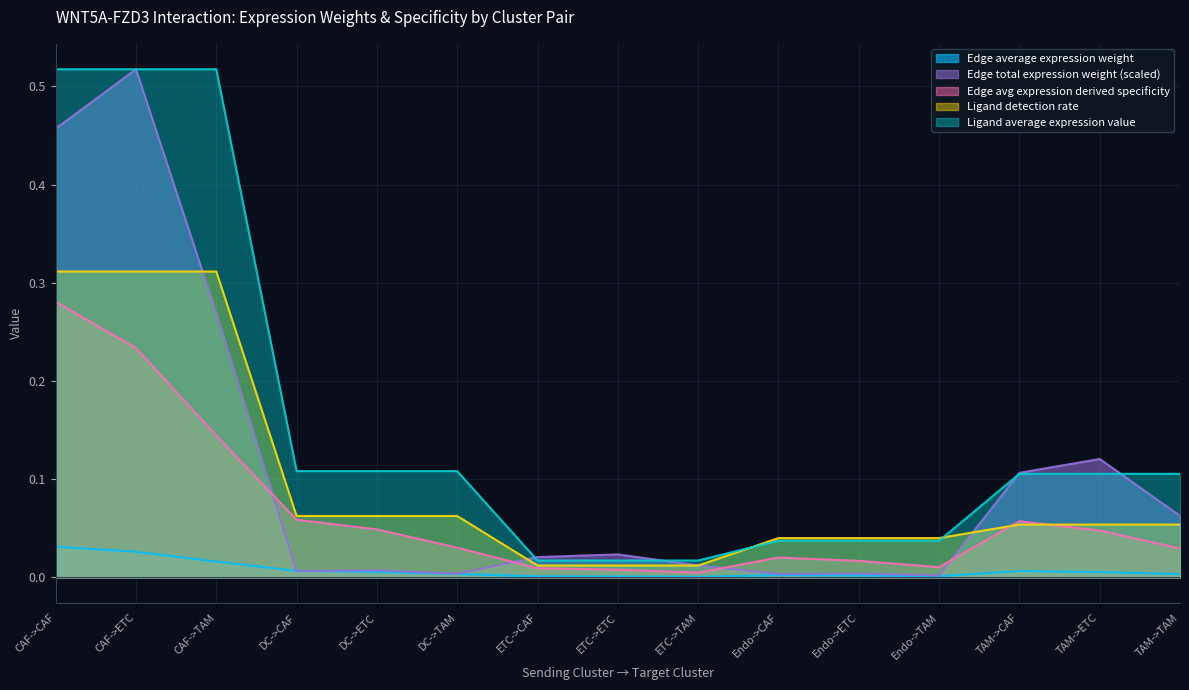

What are all the series names shown in the legend?

Edge average expression weight, Edge total expression weight (scaled), Edge avg expression derived specificity, Ligand detection rate, Ligand average expression value